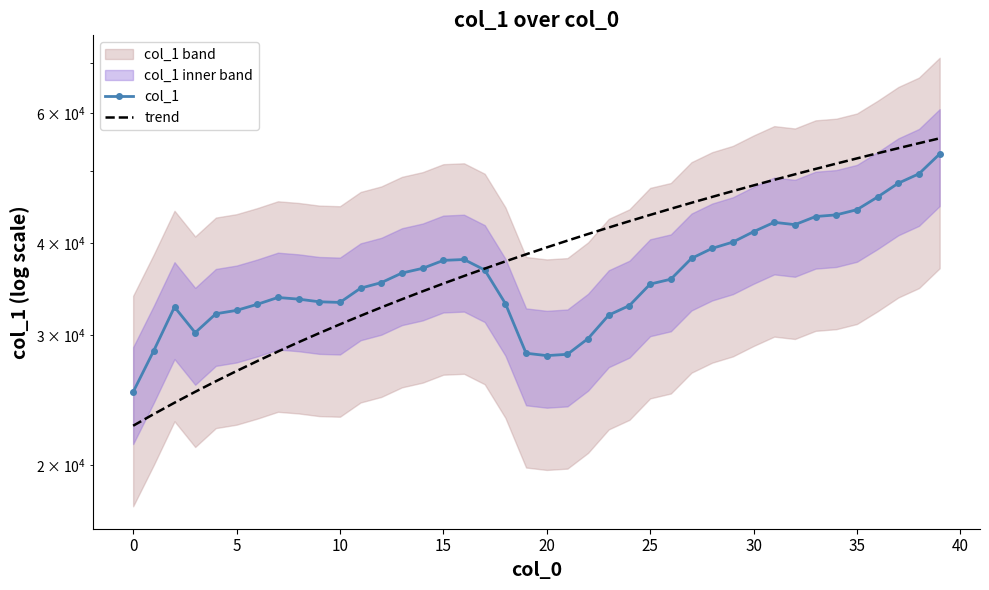

How many lines are shown in the chart?

2